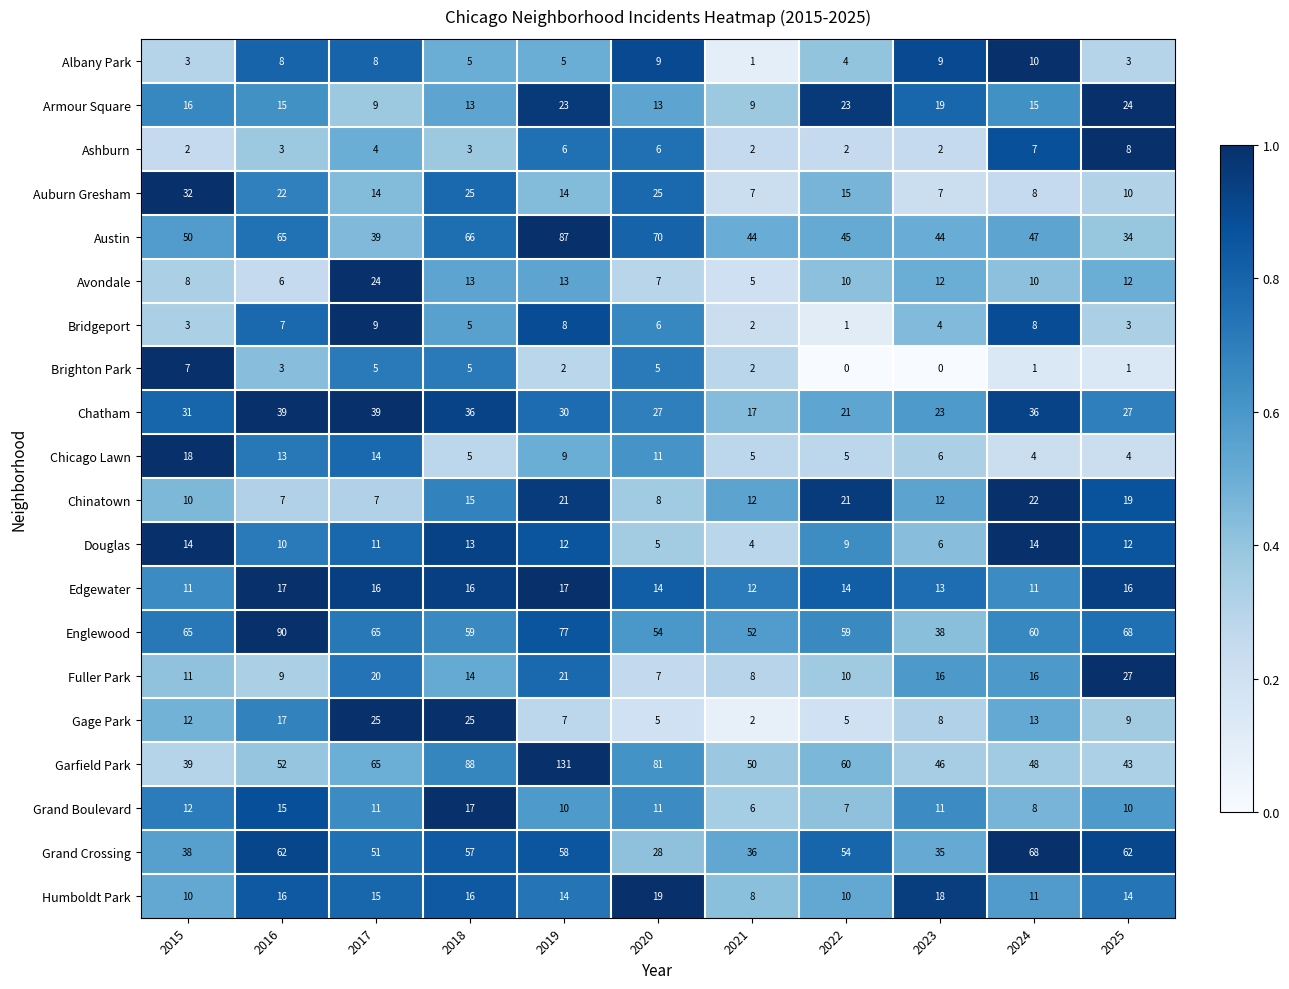

Which series has the largest total across all categories?

Garfield Park